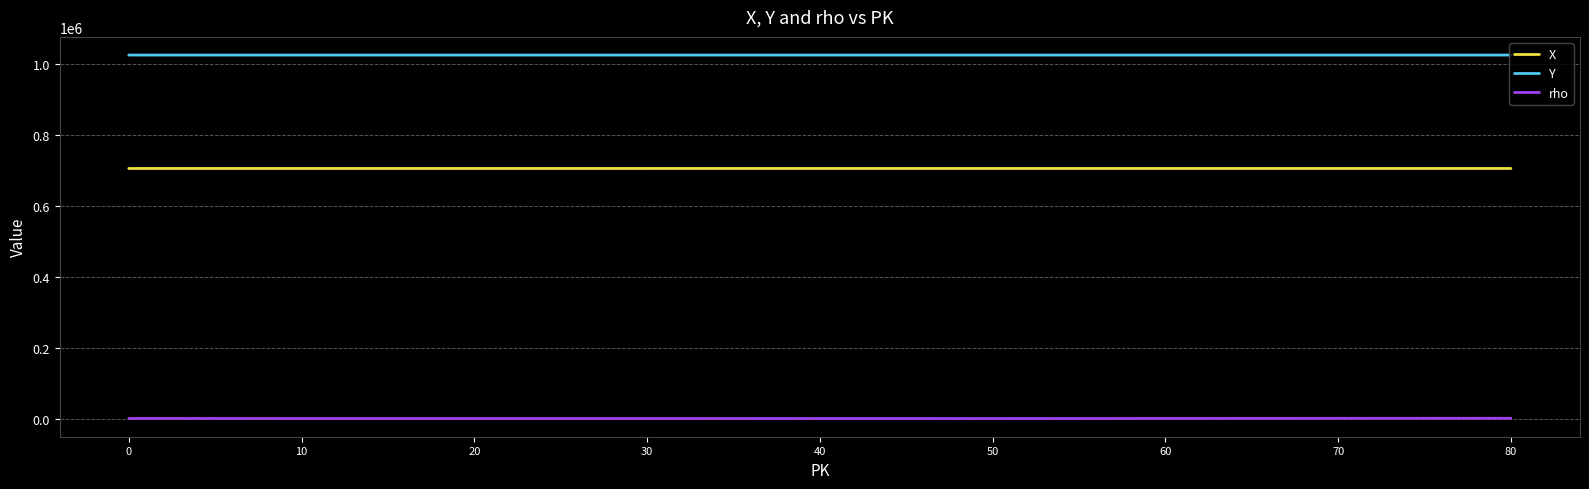

What is the maximum value shown in the chart?

1024446